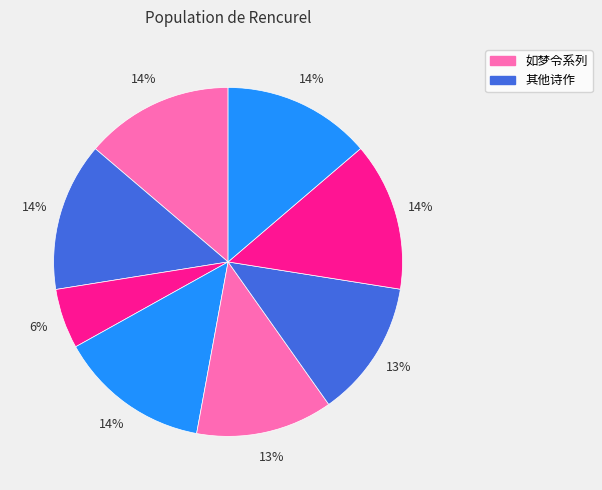

Is there a majority slice in this chart?

No